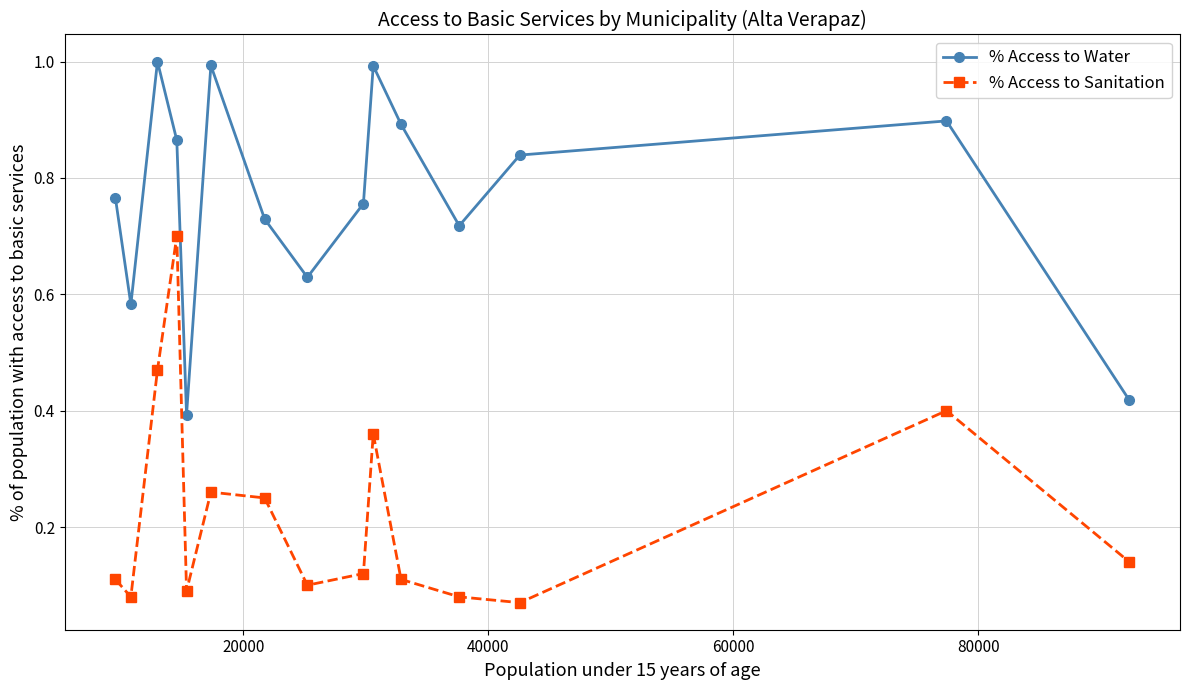

Does the chart have visible grid lines?

Yes